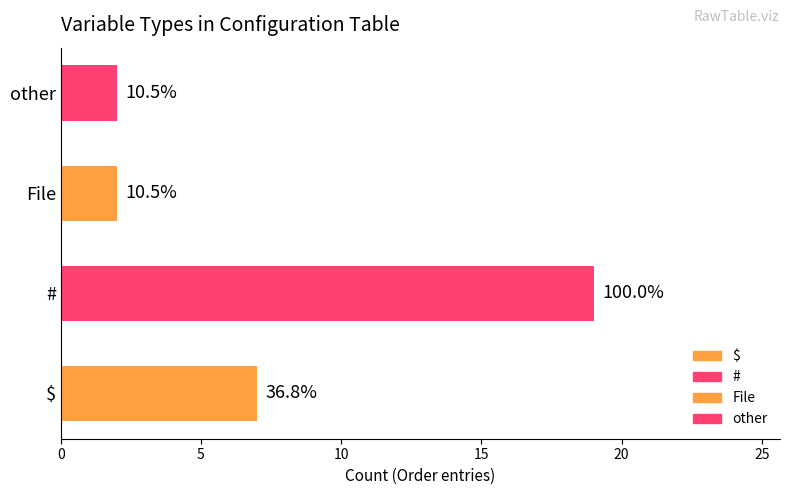

List the labels in order of value, smallest first.

File, other, $, #